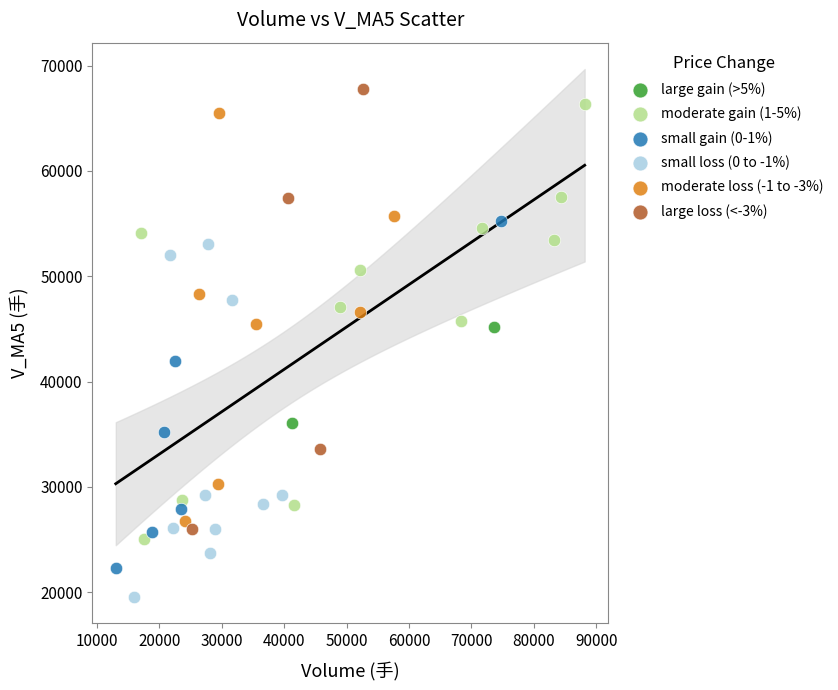

Which series reaches the minimum Y coordinate?

small loss (0 to -1%)